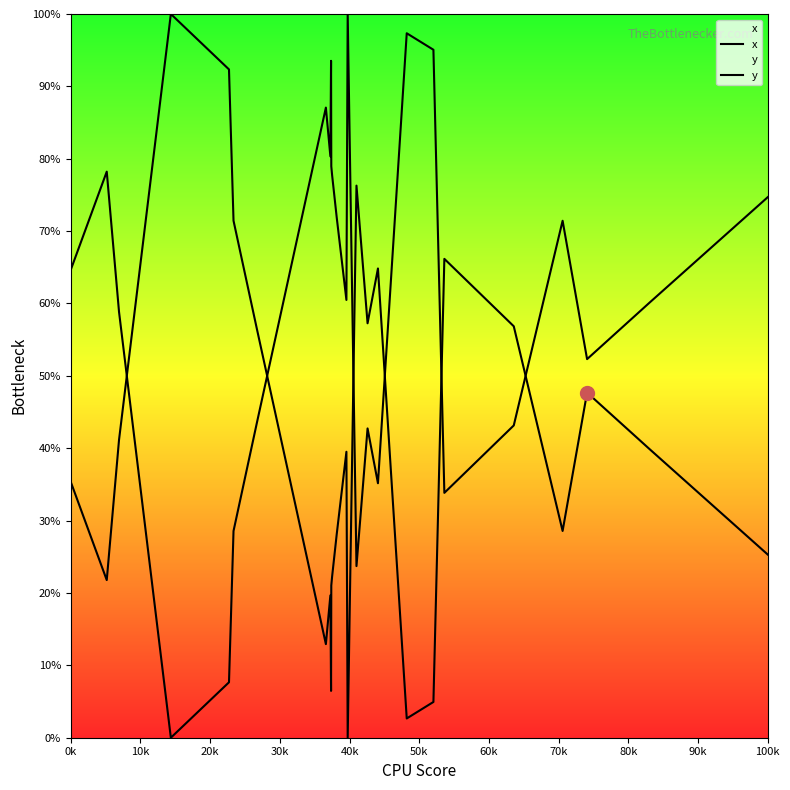

At which category does y reach its first local peak?

10k